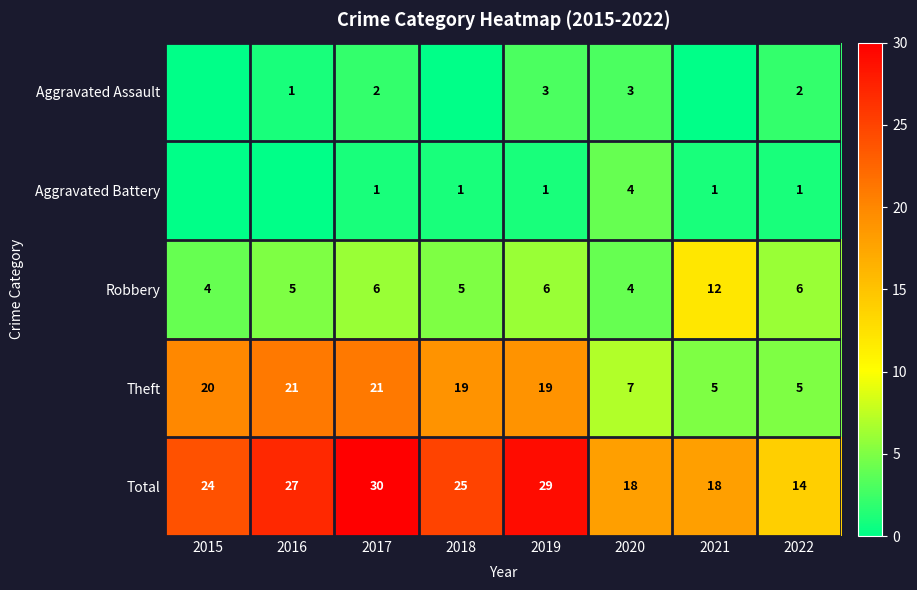

Which category has the lowest value in the Aggravated Assault series?

2015